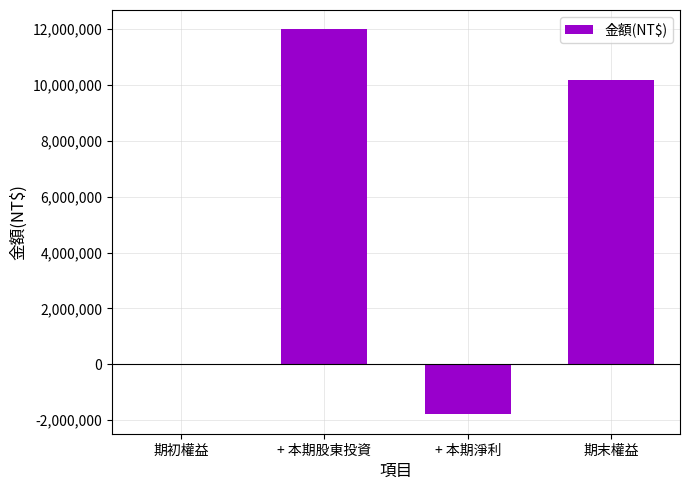

At which label does the data first exceed 10200000?

+ 本期股東投資